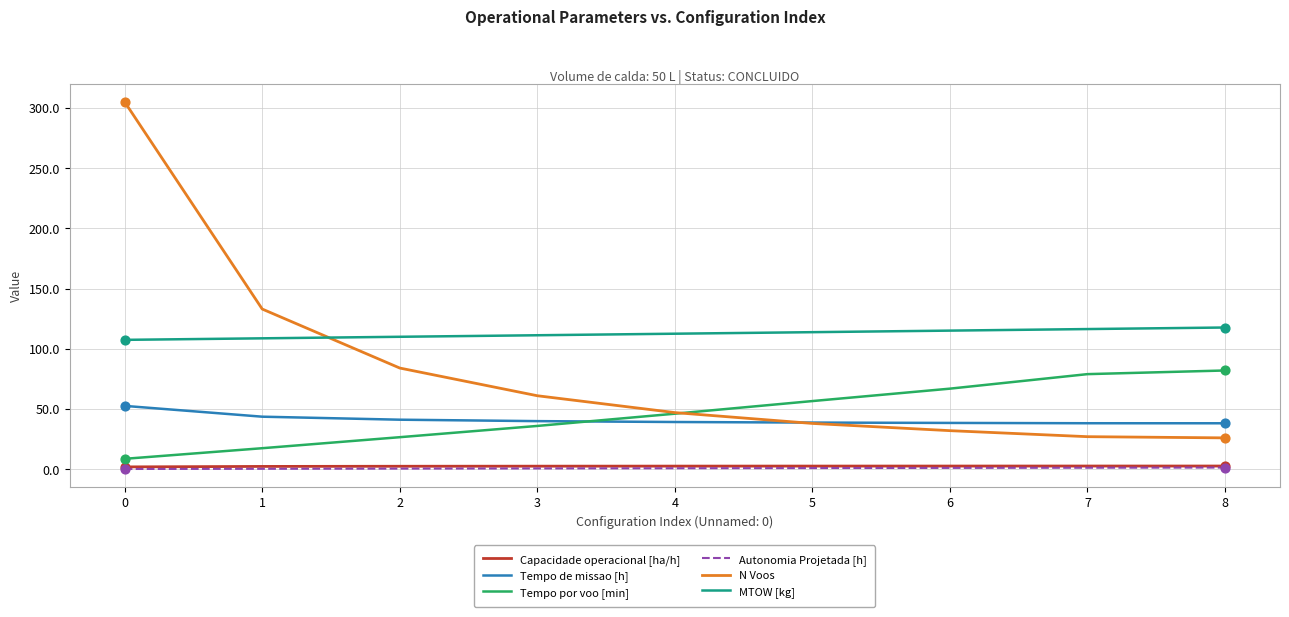

Which series has the largest total across all categories?

MTOW [kg]